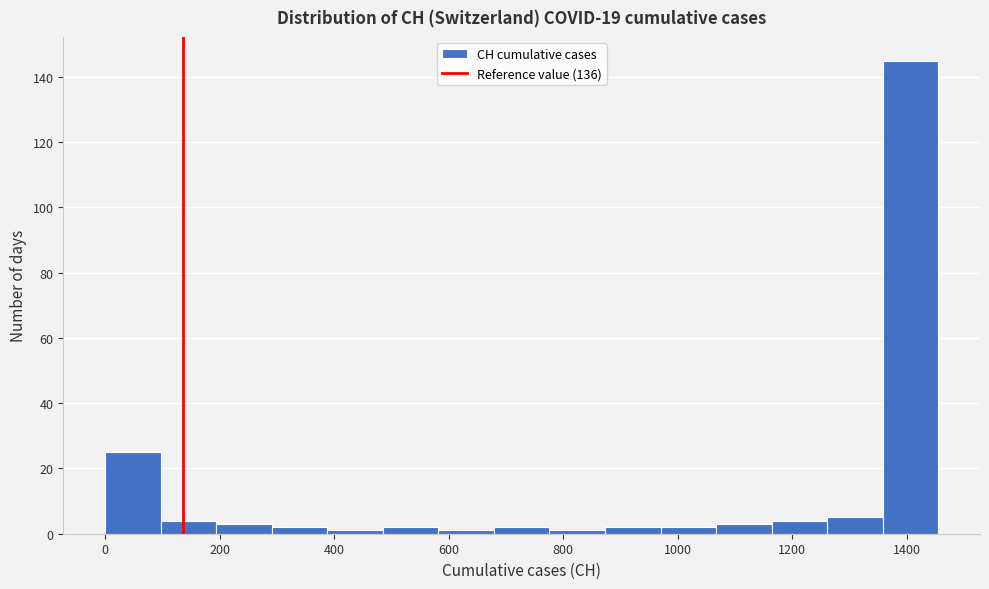

Which range on the x-axis has the tallest bar?

1360 to 1460